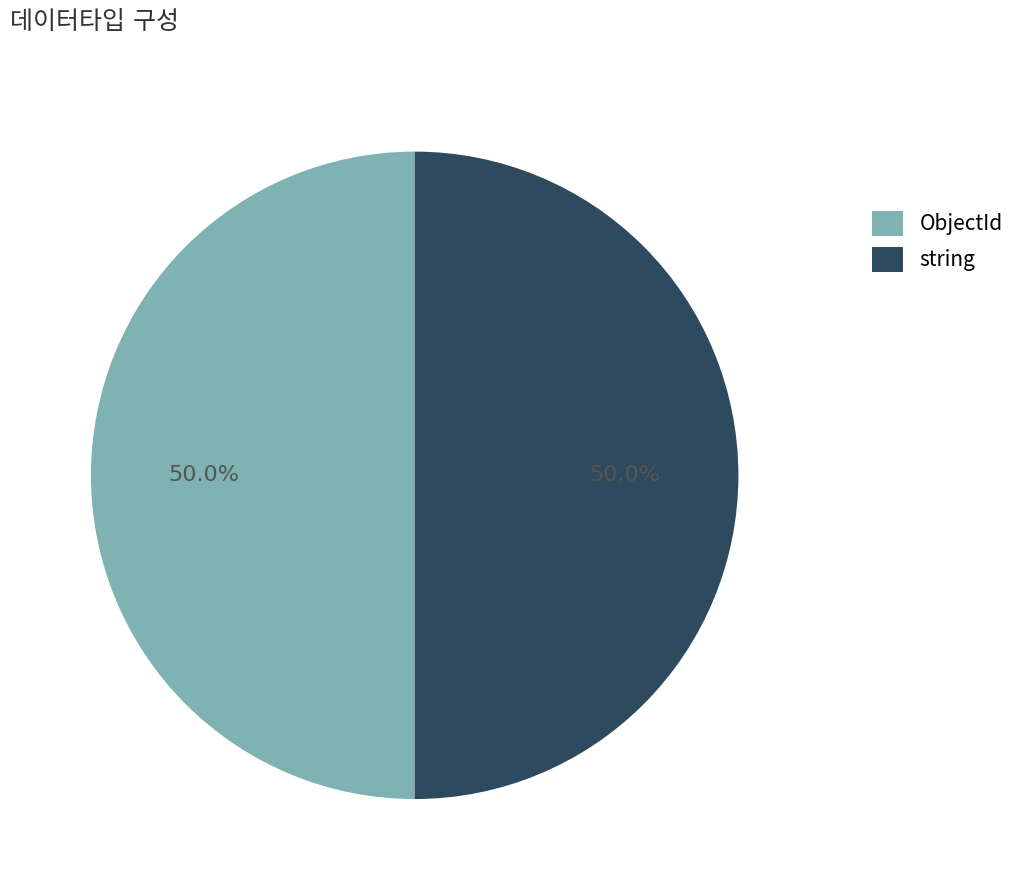

Count the number of slices in the pie.

2